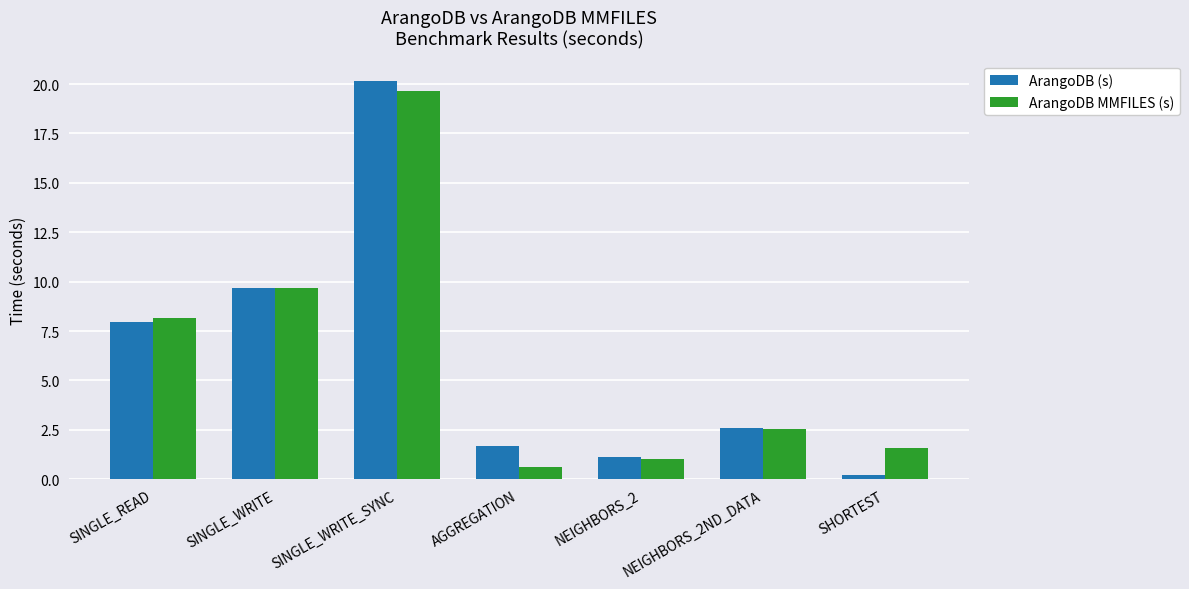

Which label corresponds to the largest value in the chart?

SINGLE_WRITE_SYNC